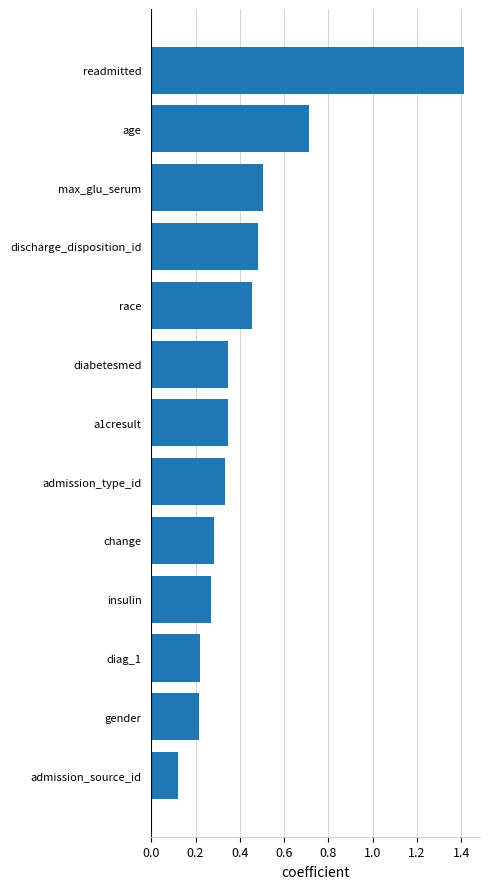

What is the sum of all values?

5.7